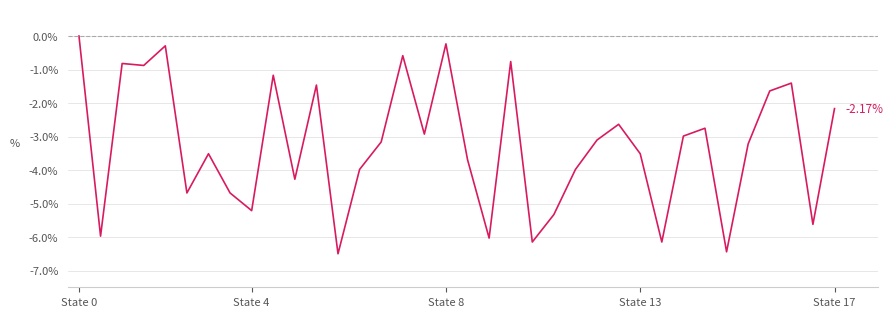

What is the difference between the maximum and minimum values?

6.5